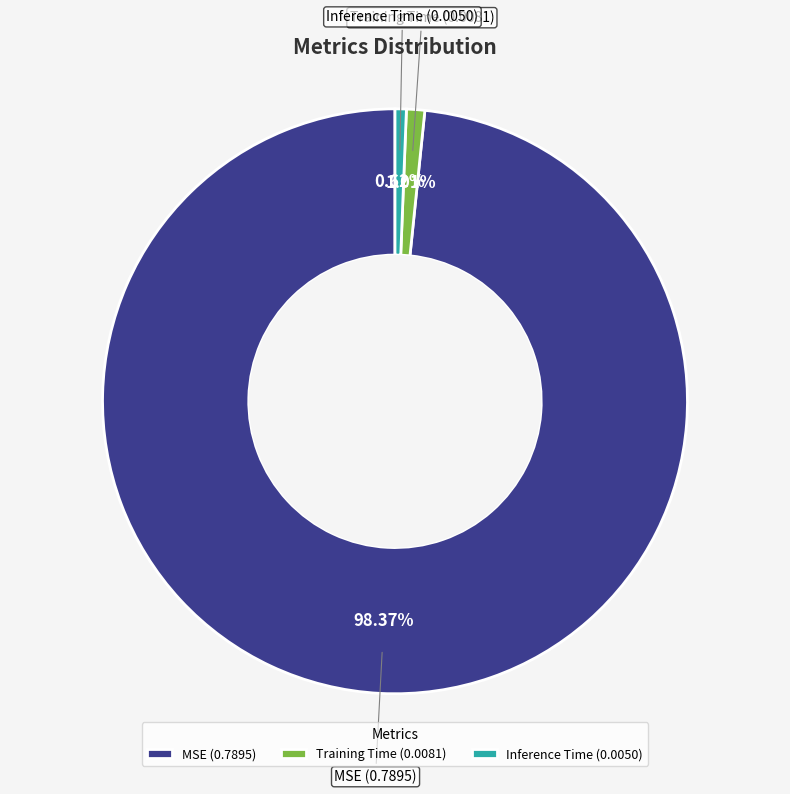

To the nearest percent, what is the difference between the largest and smallest slice percentages?

98%